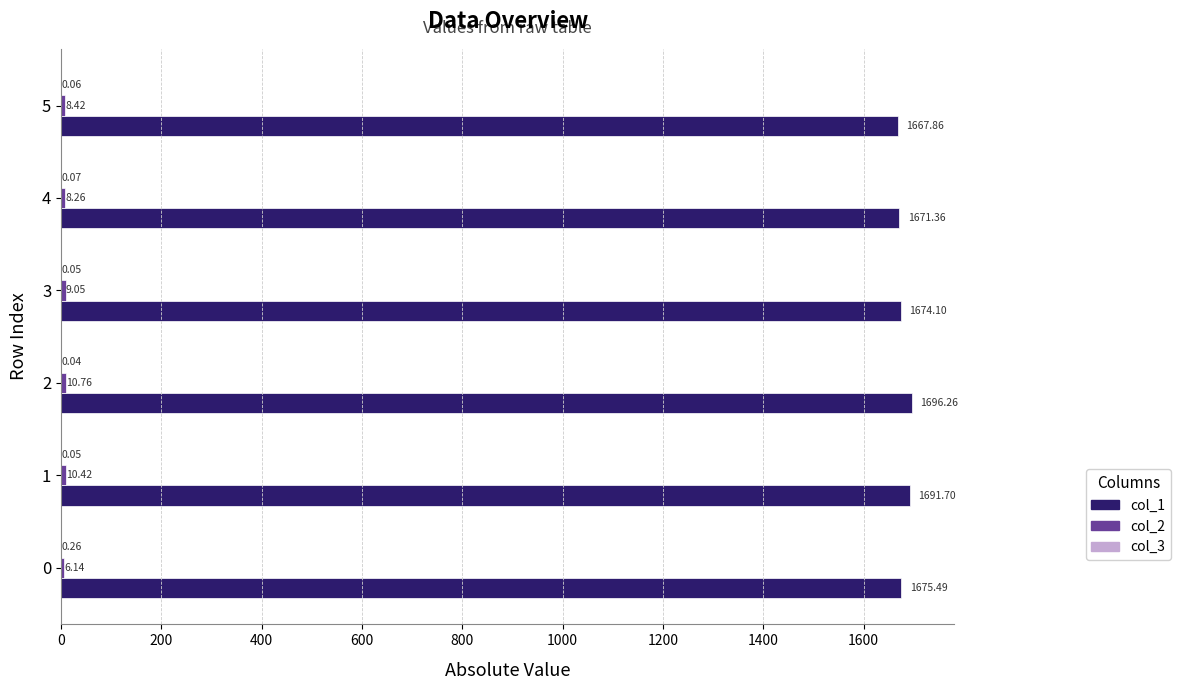

What is the sum of all col_1 values?

10076.8